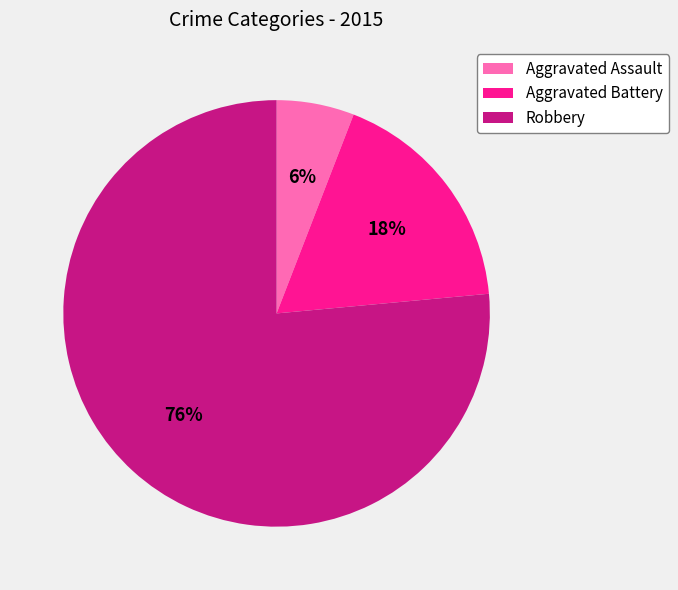

True or false: Aggravated Assault accounts for 6% of the total.

True